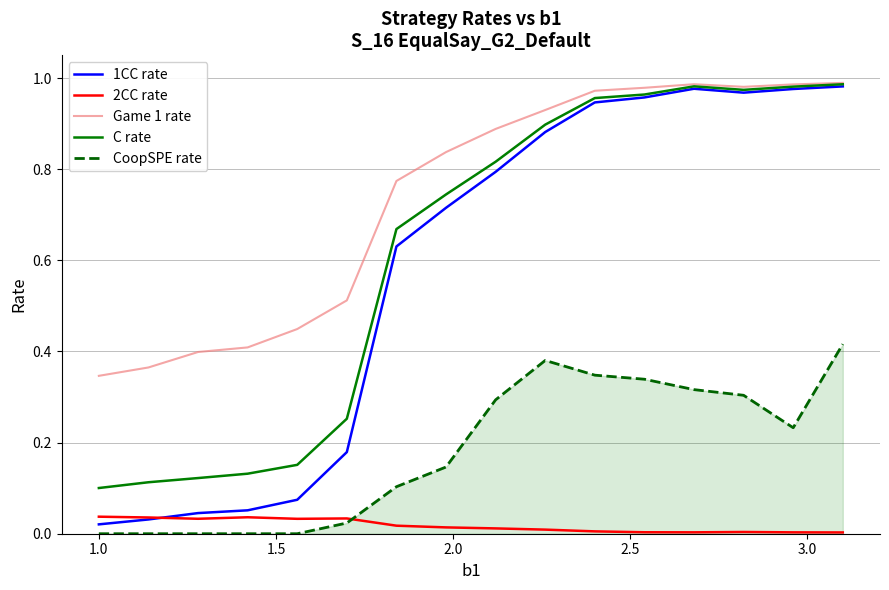

True or false: CoopSPE rate and Game 1 rate cross at least once.

False